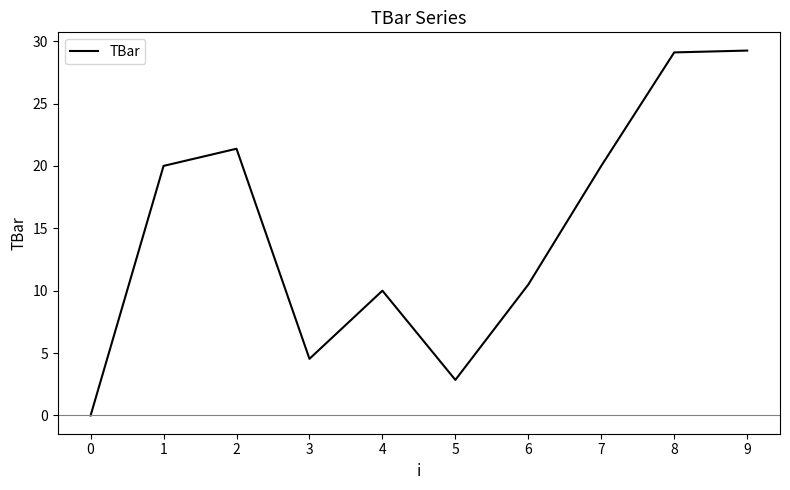

Read the value at 2.

21.4